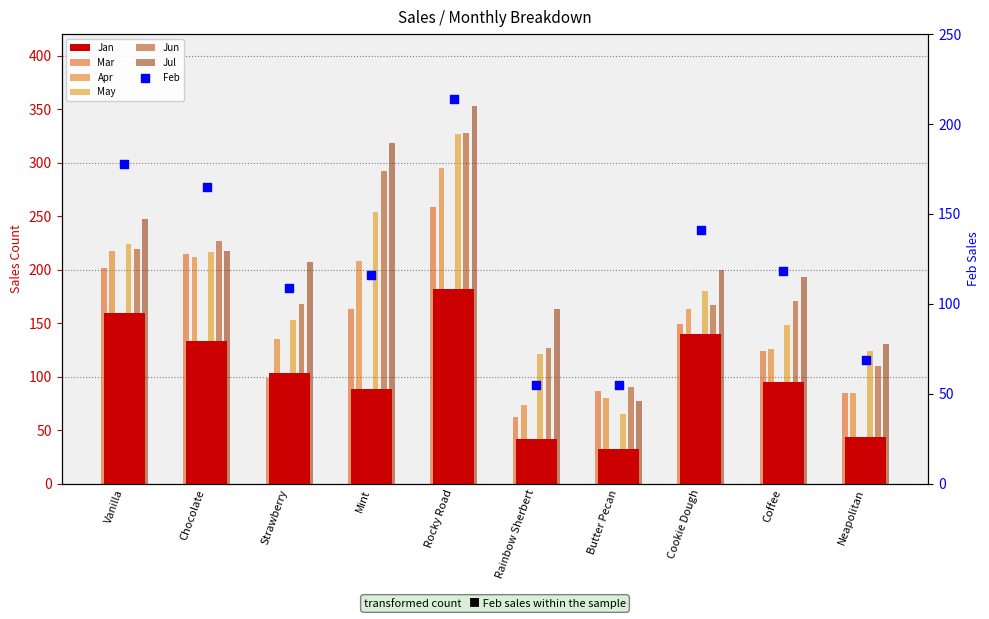

Which series has the largest total across all categories?

Jul